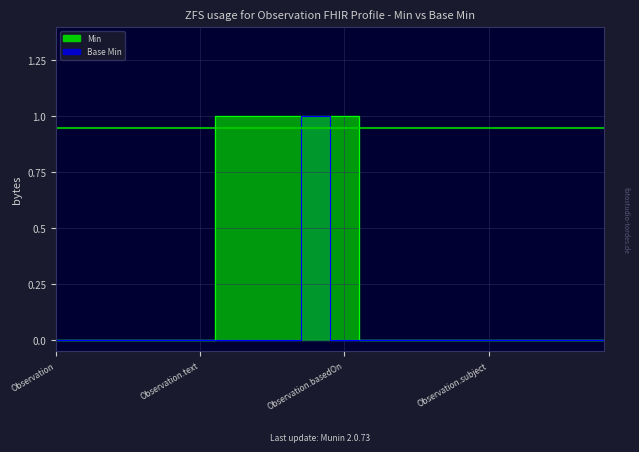

True or false: Min and Base Min intersect in this chart.

False